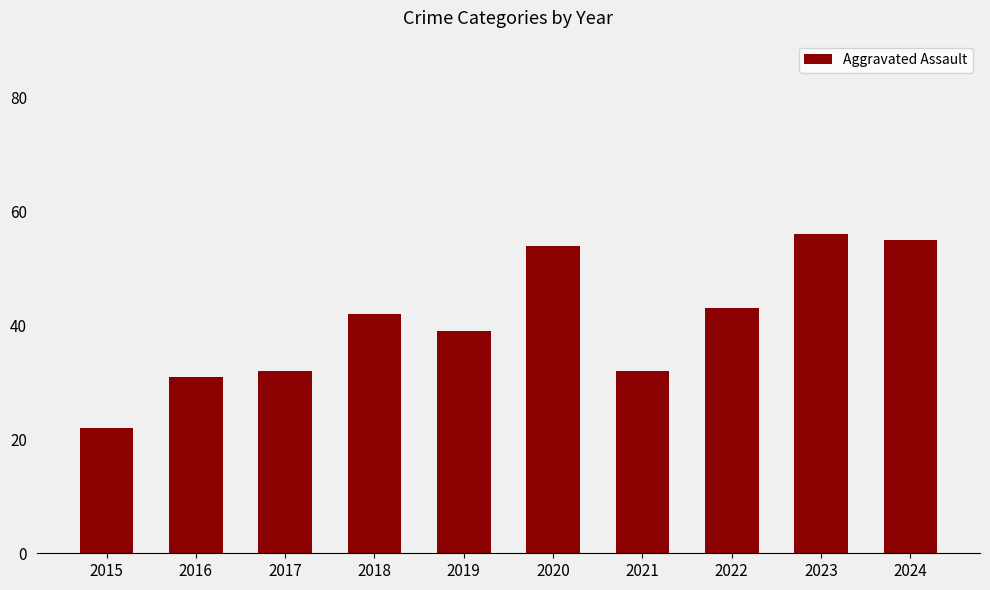

What is the difference between the values at 2022 and 2019?

4